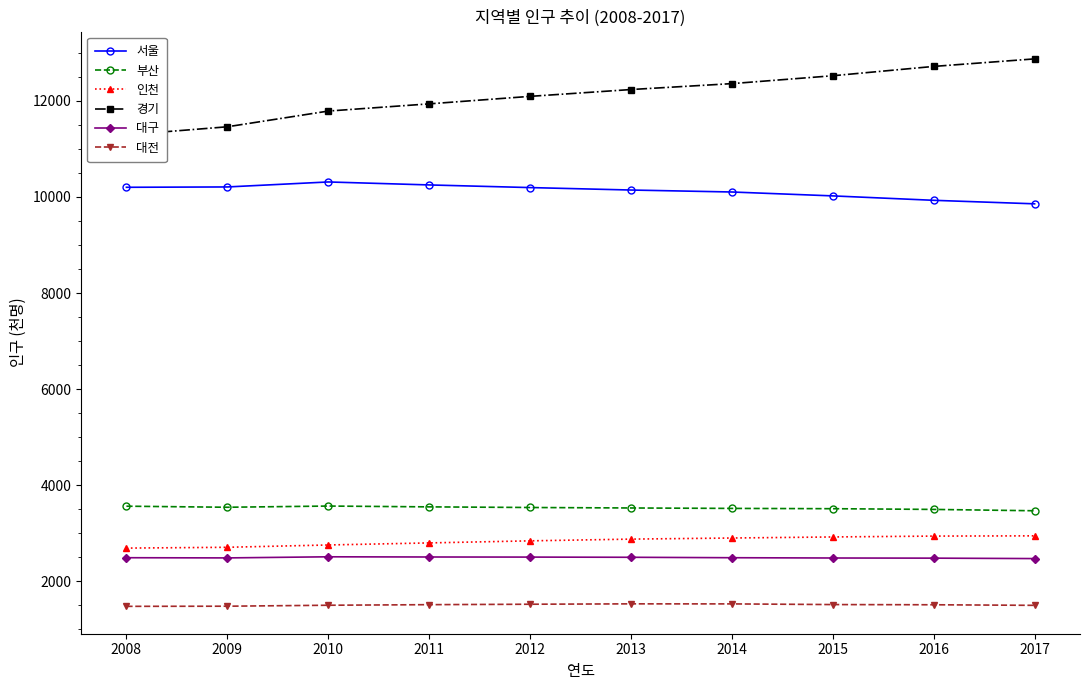

Which category has the highest value across all series?

2017